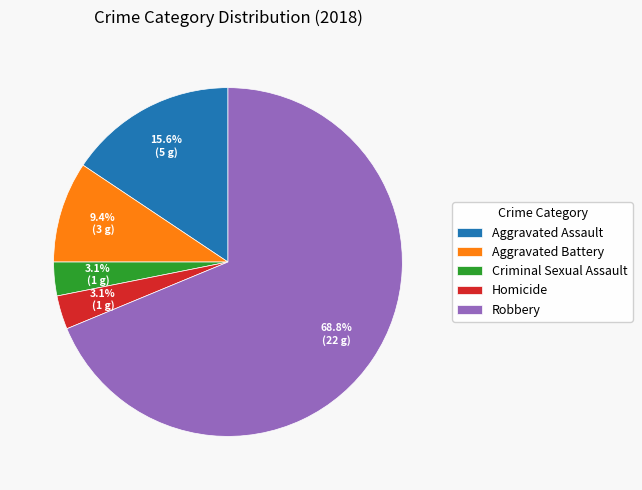

Combined, do Homicide and Robbery account for over 50%?

Yes